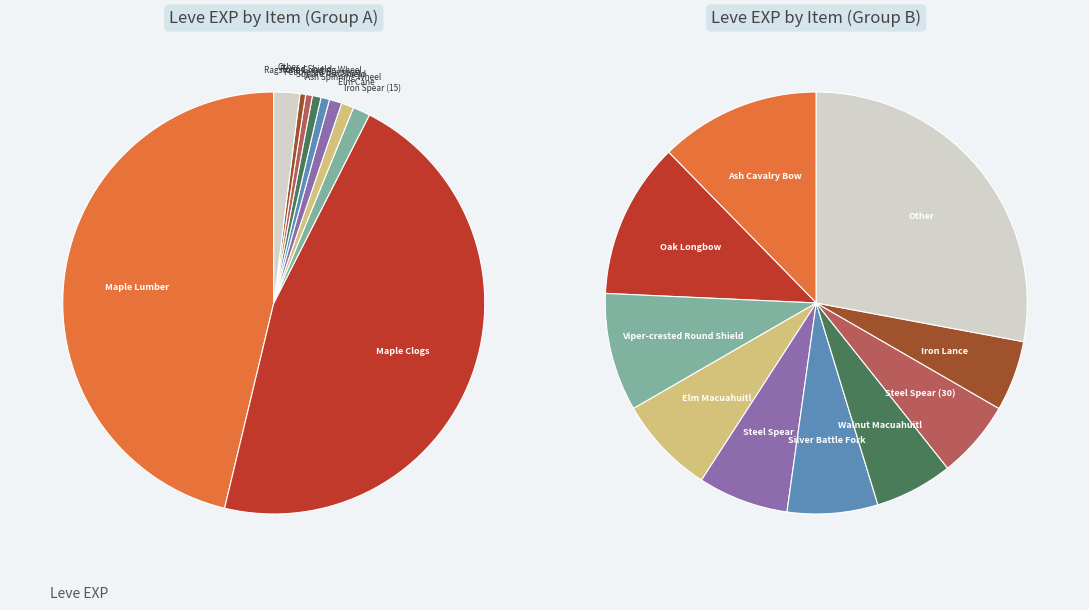

How much of the chart is everything except Walnut Lumber?

99.6%